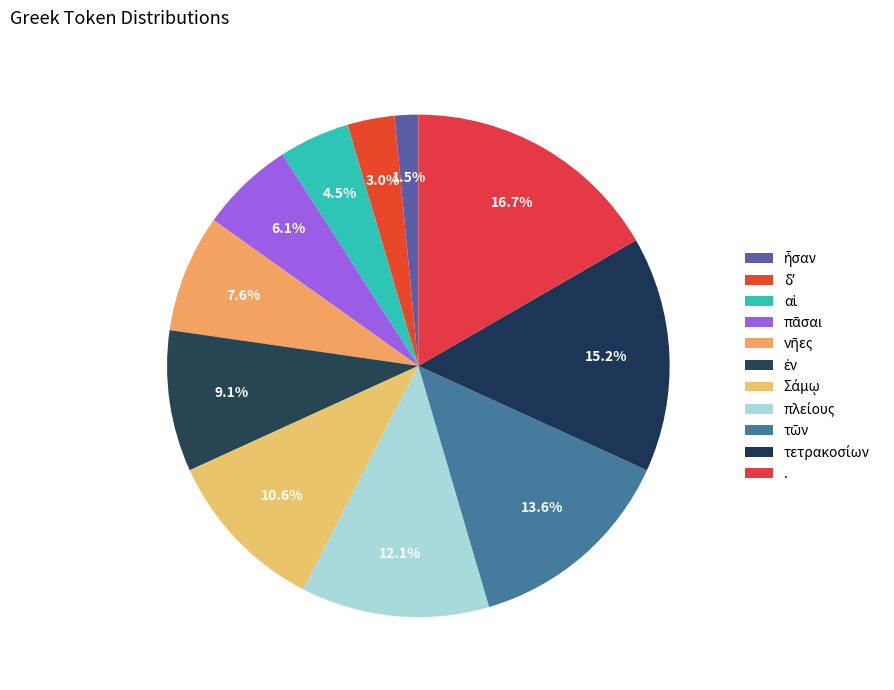

The πλείους slice represents 24% of the pie. True or false?

False